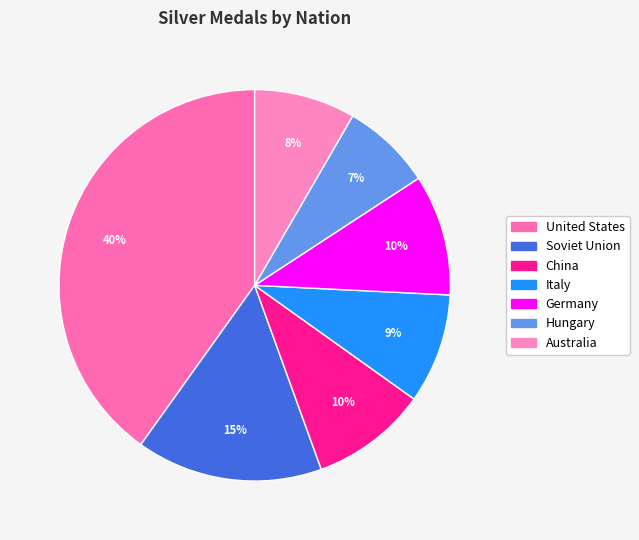

How many slices are in this pie chart?

7